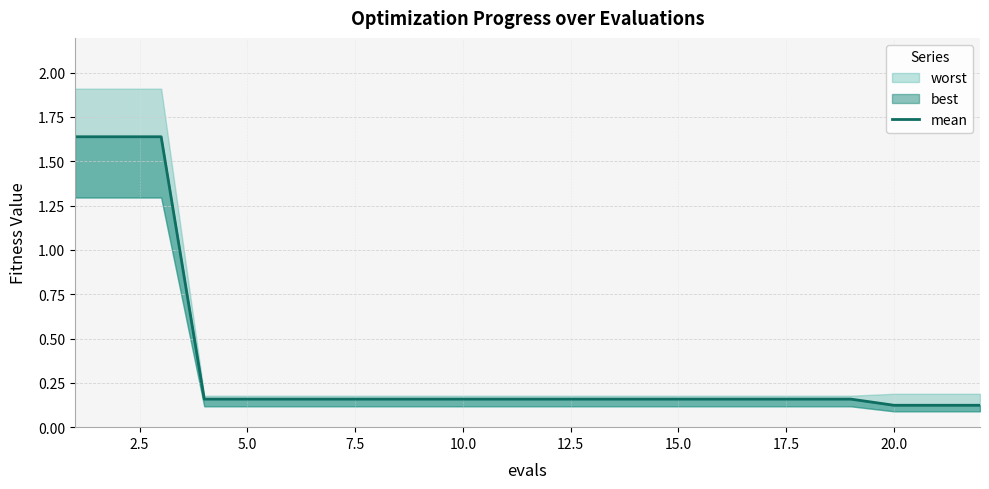

What is the sum of all values?

7.8